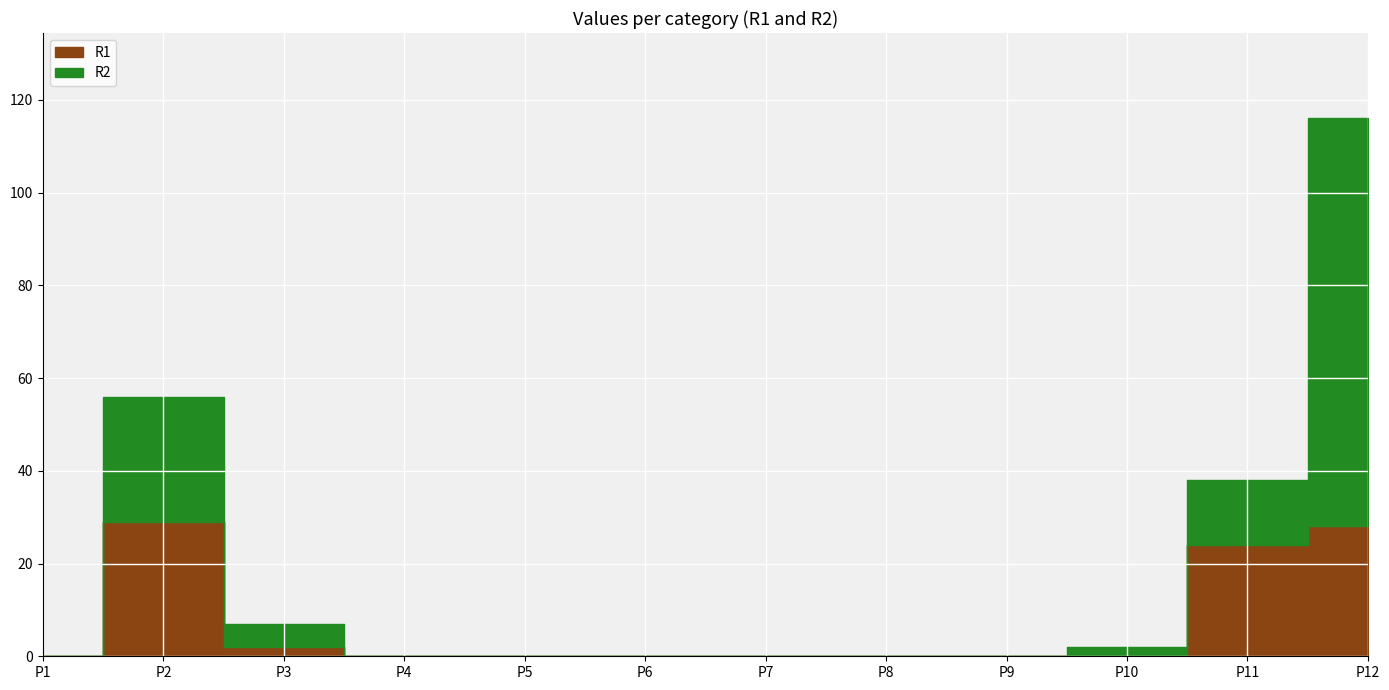

At which label does R2 reach its peak?

P12